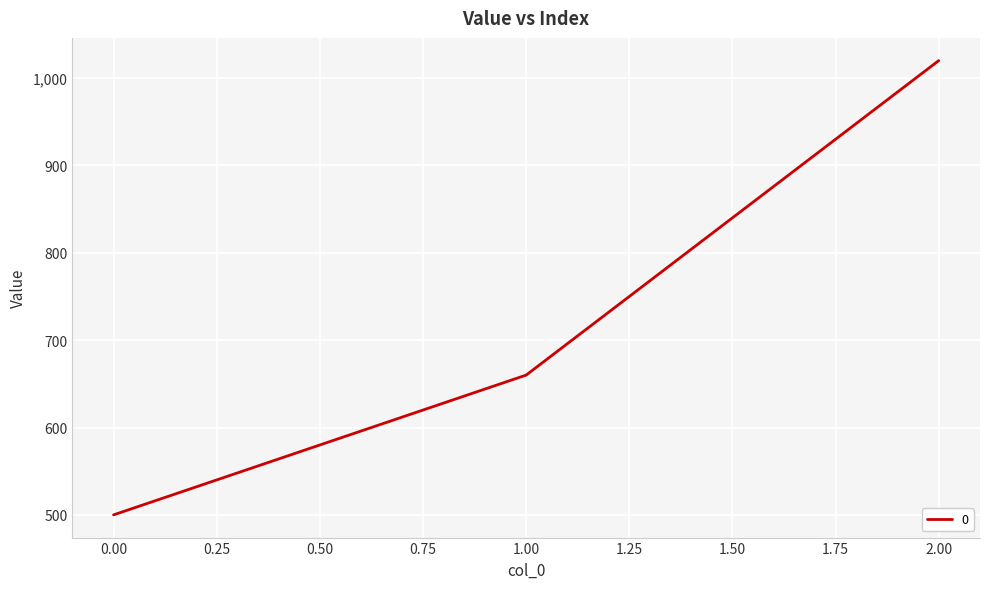

How many lines are shown in the chart?

1